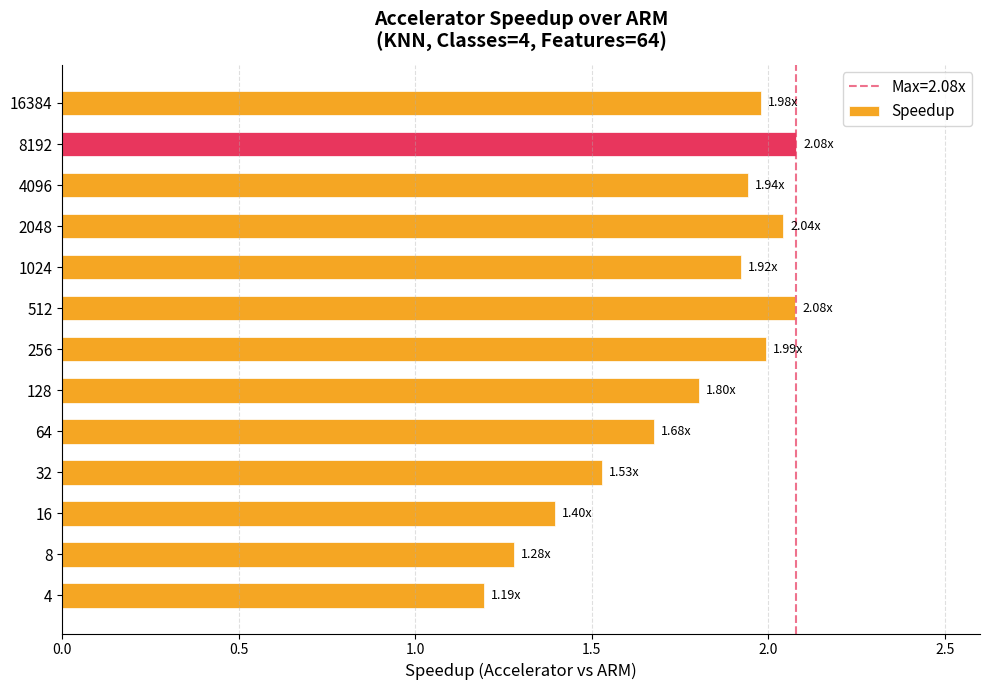

What is the ratio of the value at 256 to the value at 8?

1.6